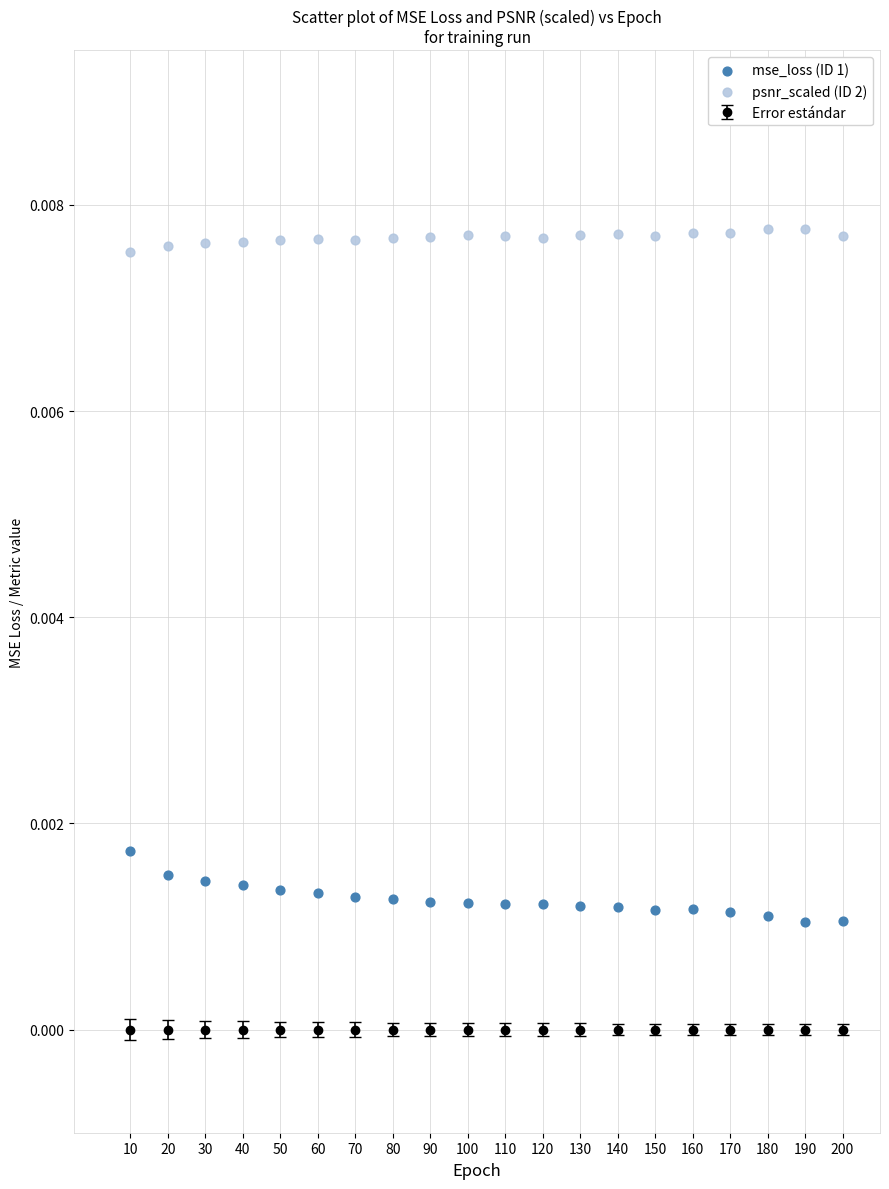

Across all data points, what is the range of X values (max minus min)?

190.0